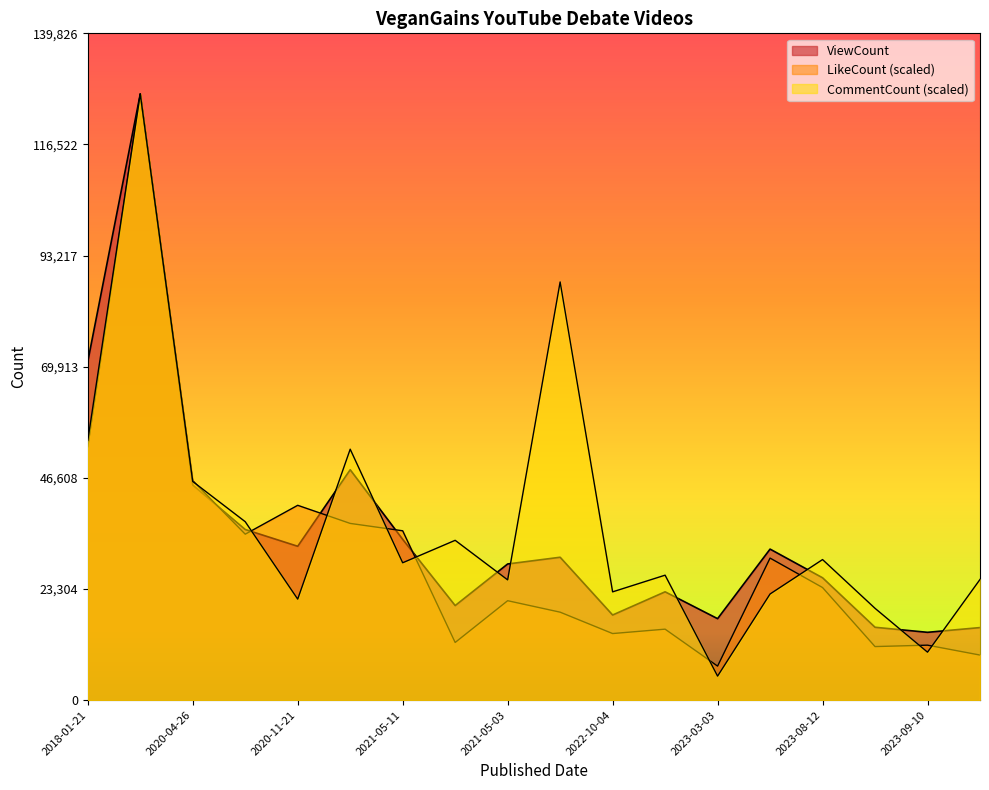

The ViewCount series shows 33706.0 at 2021-05-11. True or false?

True